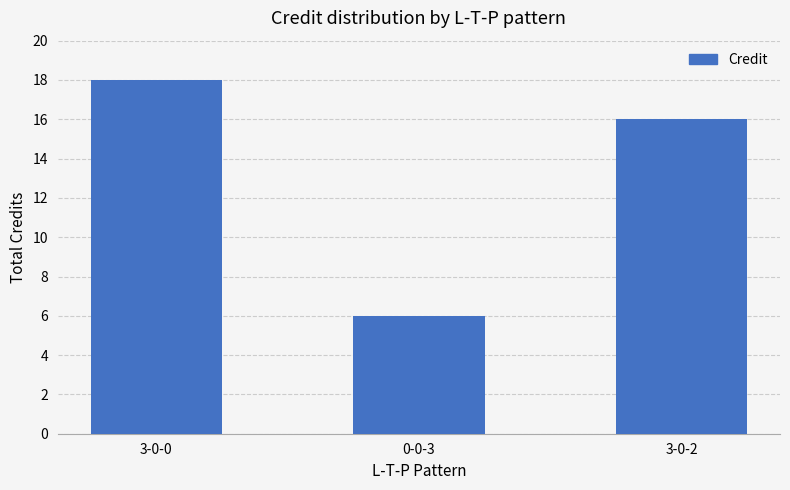

Which category has the highest value across all series?

3-0-0